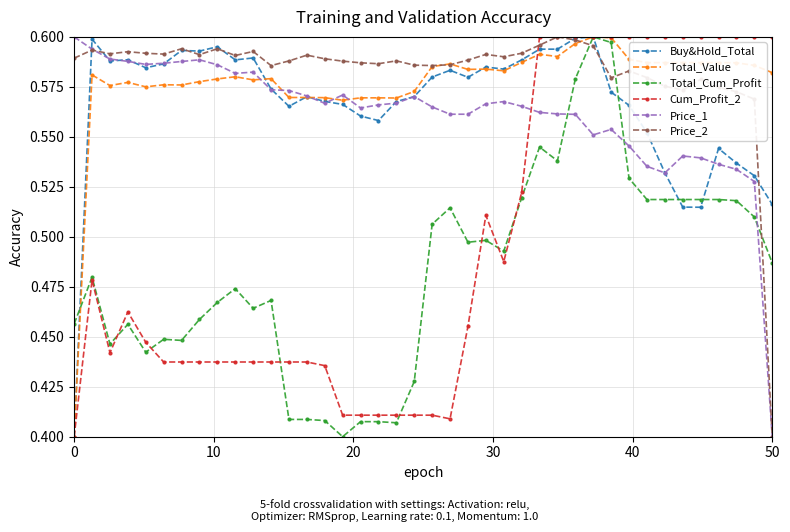

True or false: Total_Value has more than 2 interior local peaks.

True